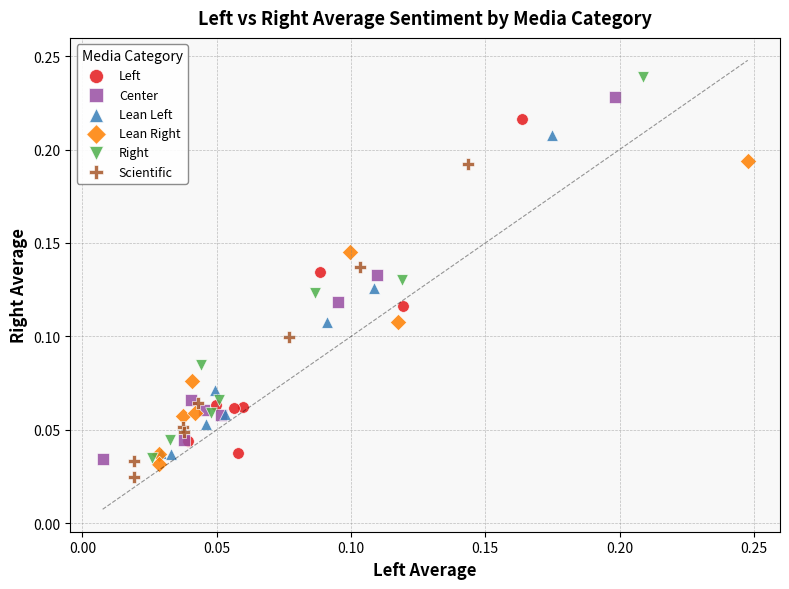

Which series has the widest spread of Y values?

Right